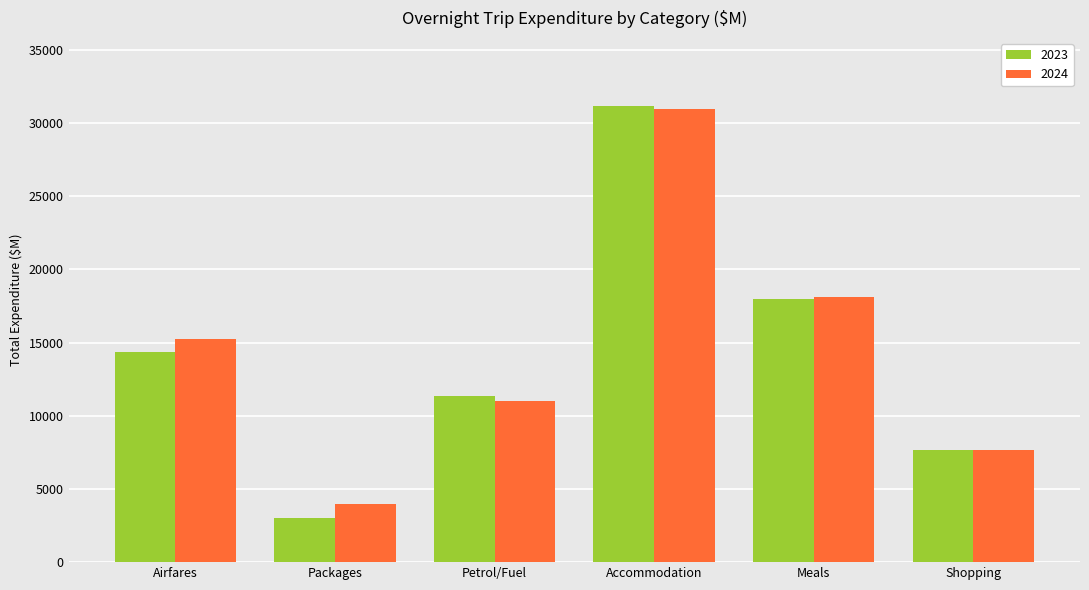

How many groups of bars are there?

6